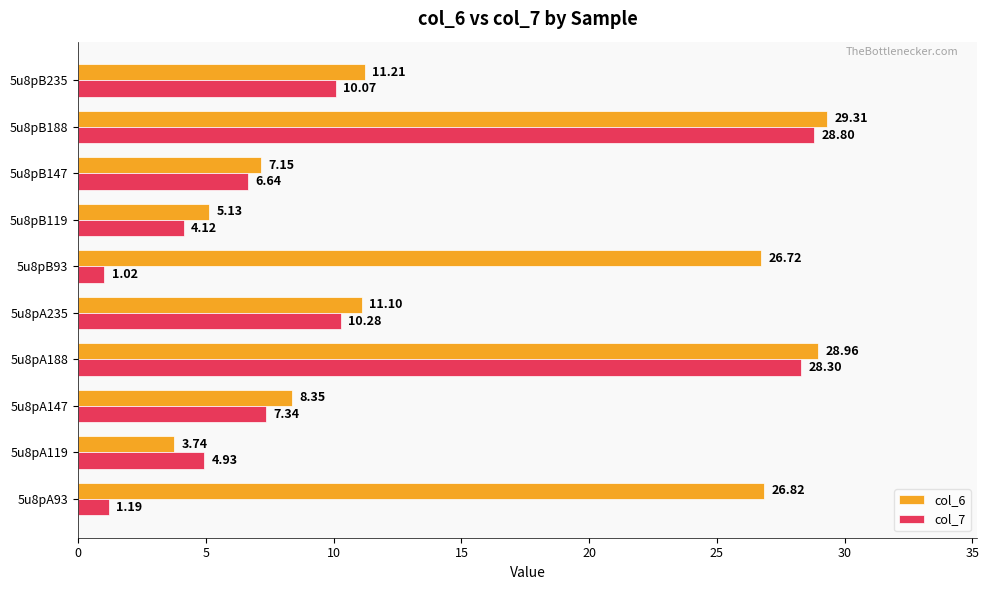

At which category is the sum across all series the highest?

5u8pB188